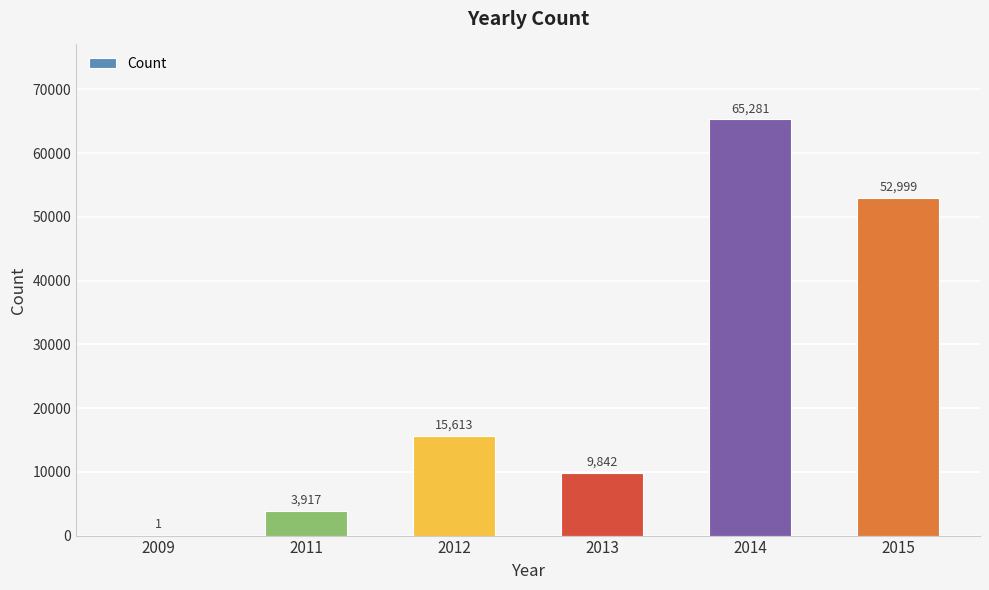

What is the sum of the values at 2011 and 2015?

56916